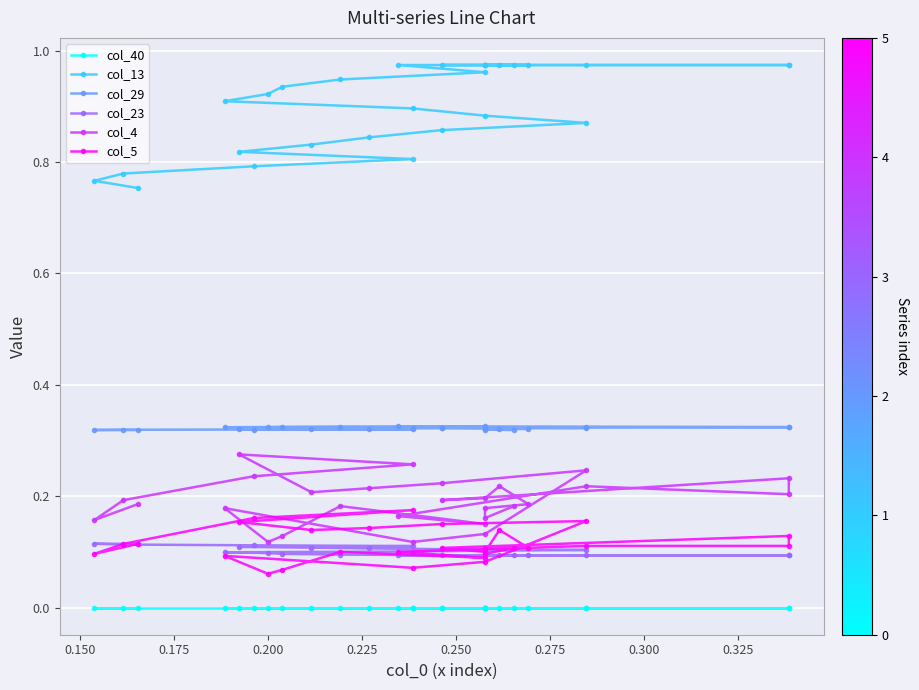

Which series has the widest spread of values?

col_13